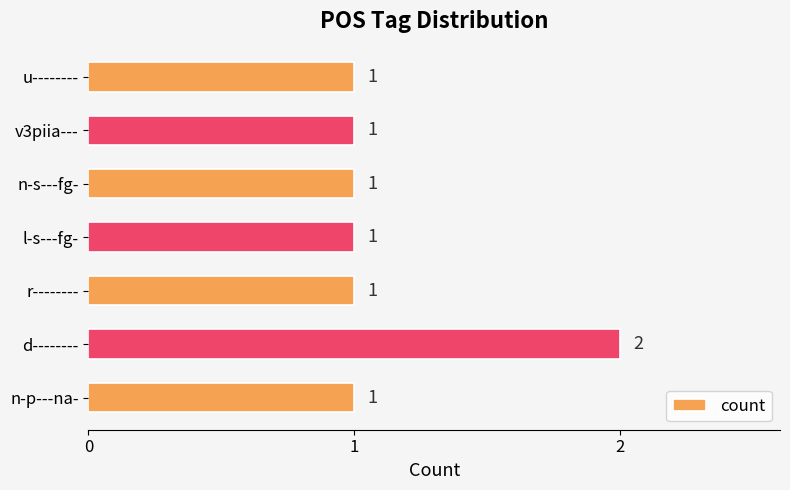

Reading bottom to top, transcribe all the data shown in this chart.

n-p---na-=1	d--------=2	r--------=1	l-s---fg-=1	n-s---fg-=1	v3piia---=1	u--------=1